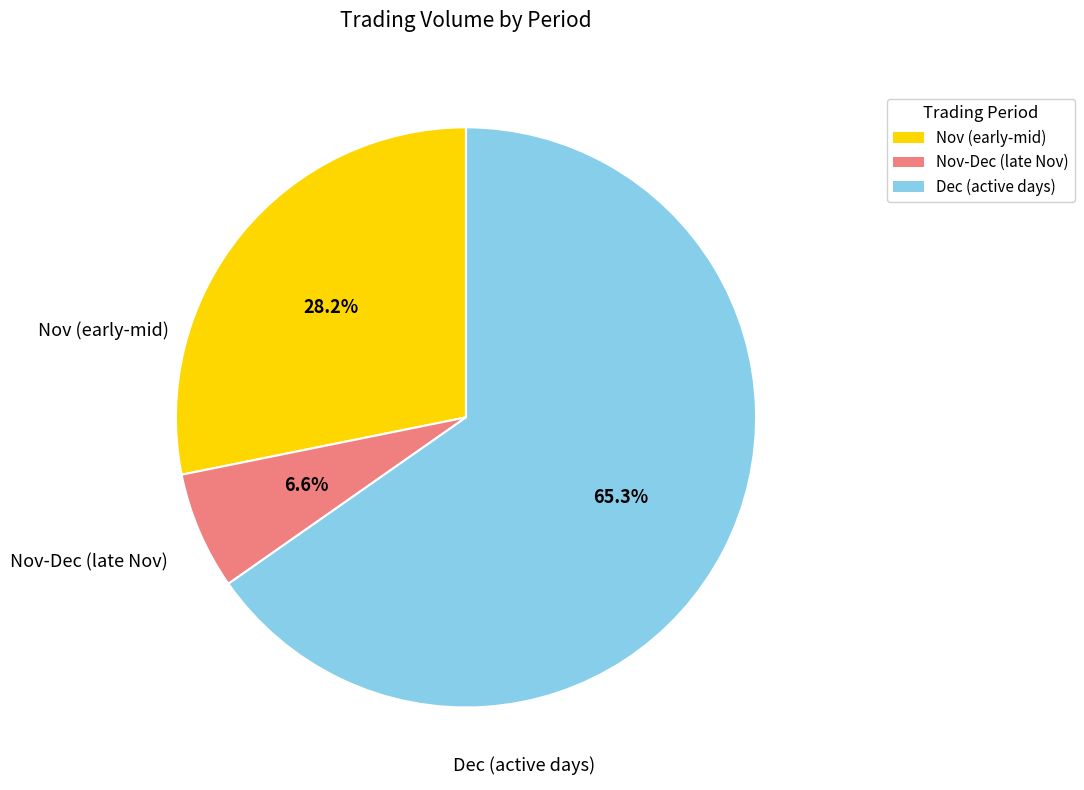

To the nearest percent, what is the difference between the largest and smallest slice percentages?

59%